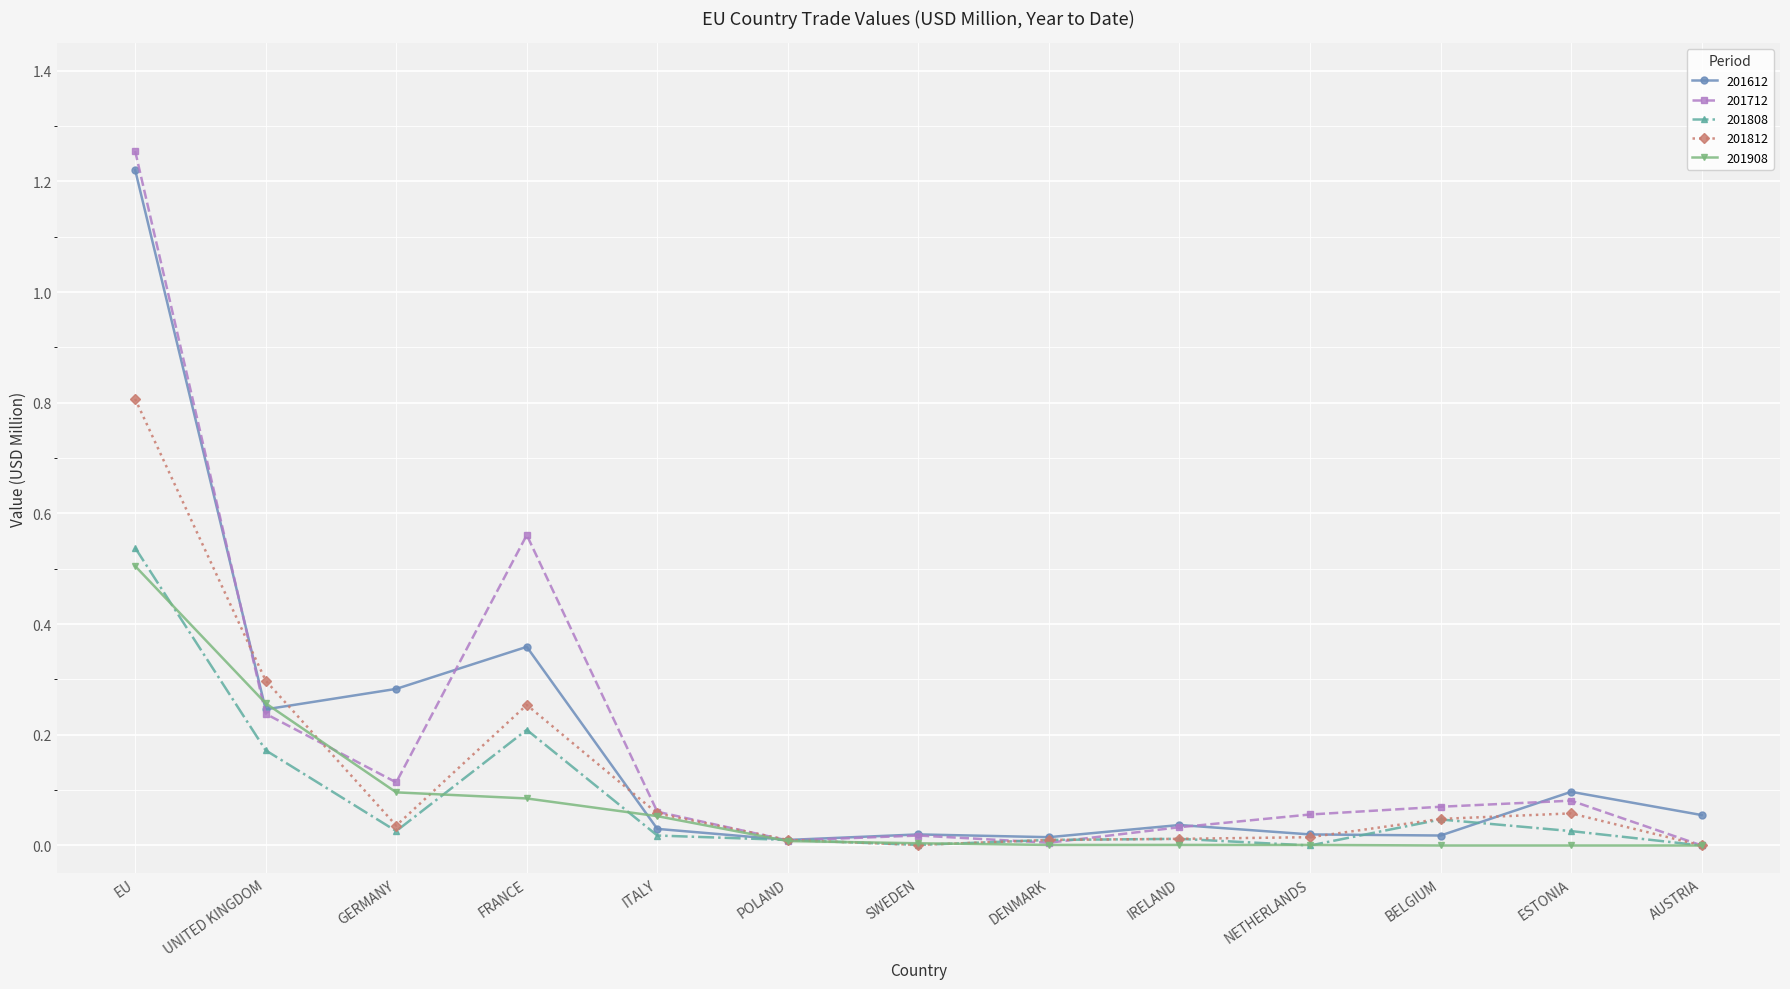

At which category is the sum across all series the highest?

EU